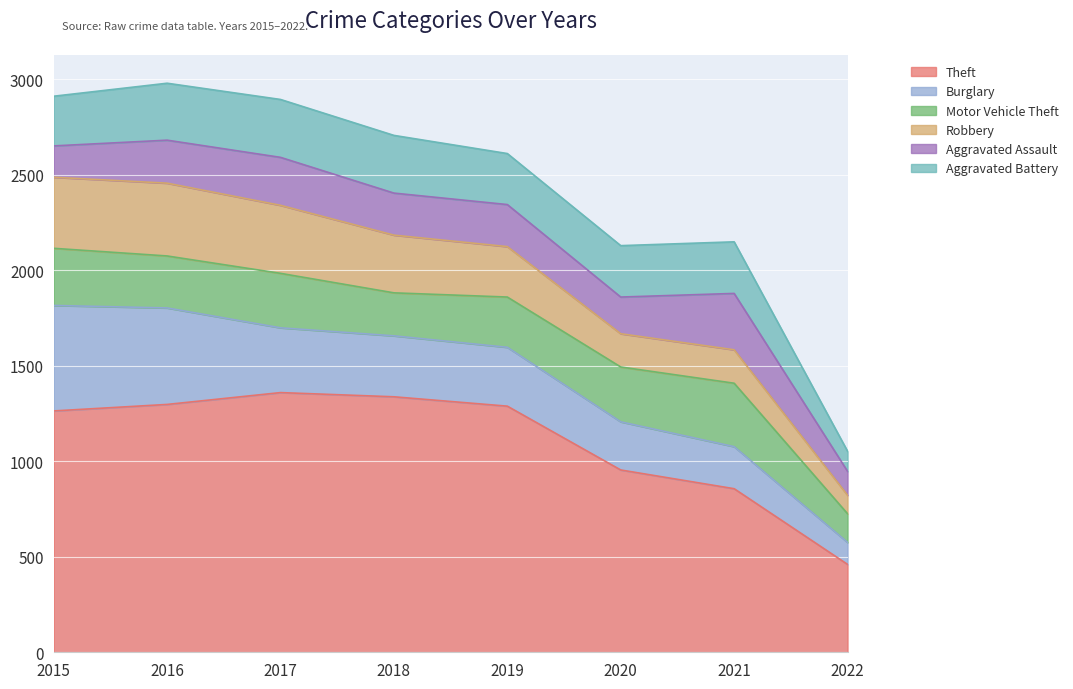

What is the spread (max minus min) of values at 2015?

1099